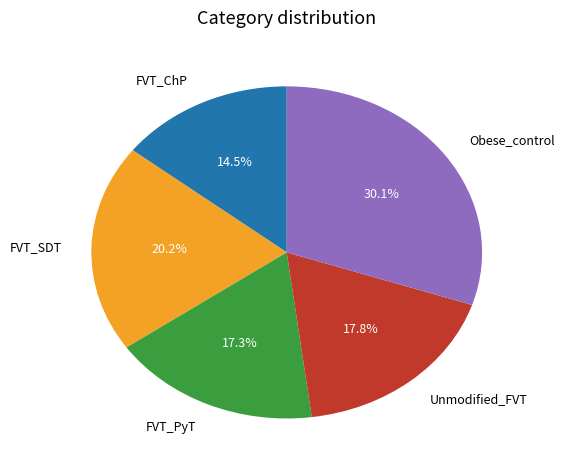

The Obese_control slice represents 30% of the pie. True or false?

True